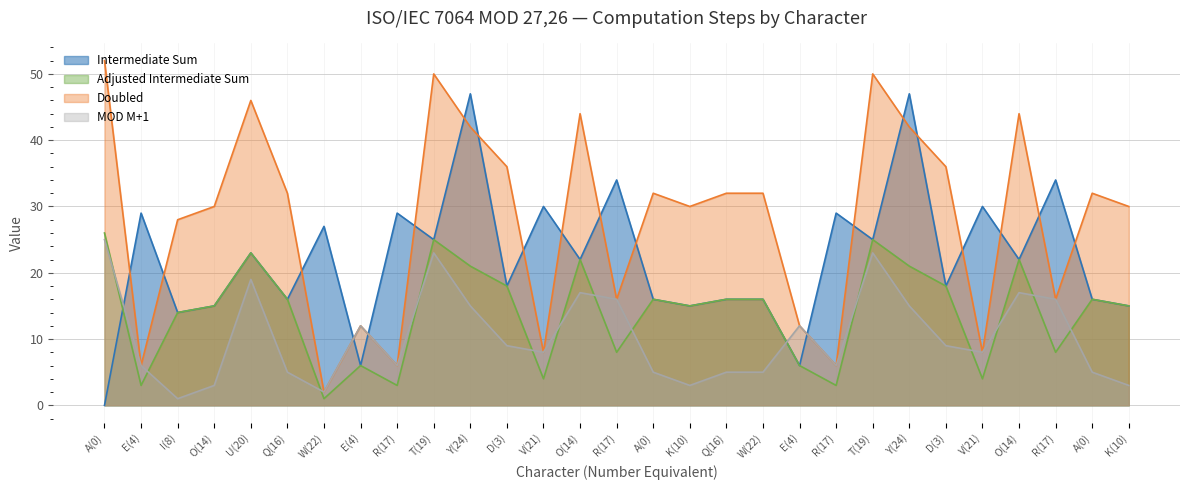

How many interior local peaks does the Intermediate Sum series have?

11